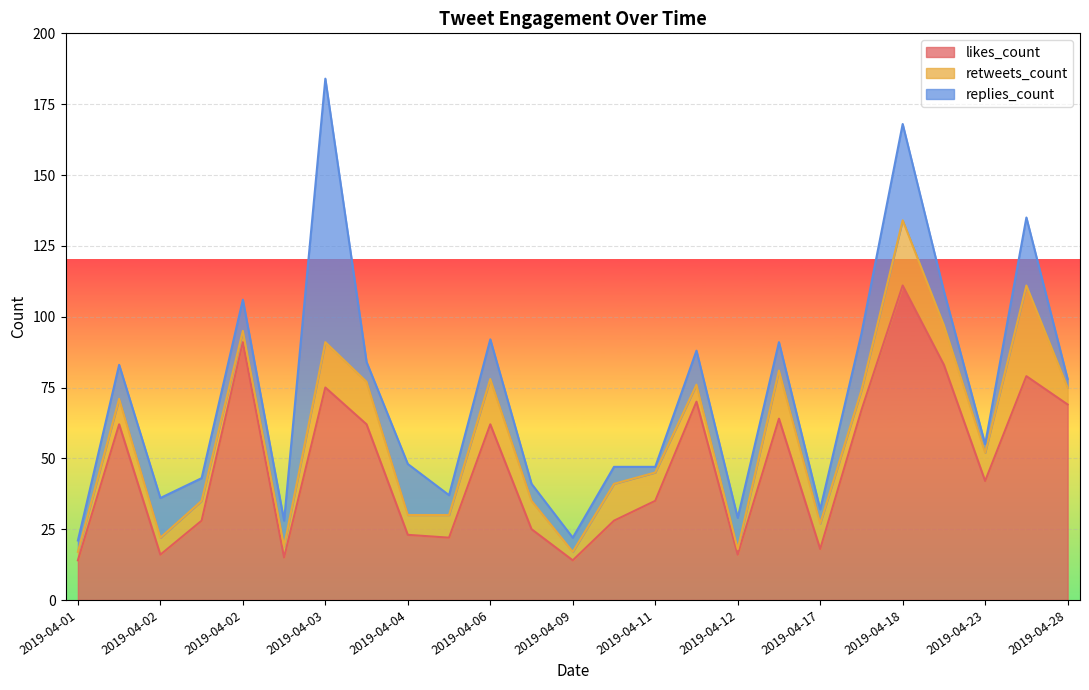

What is the greatest value displayed?

111